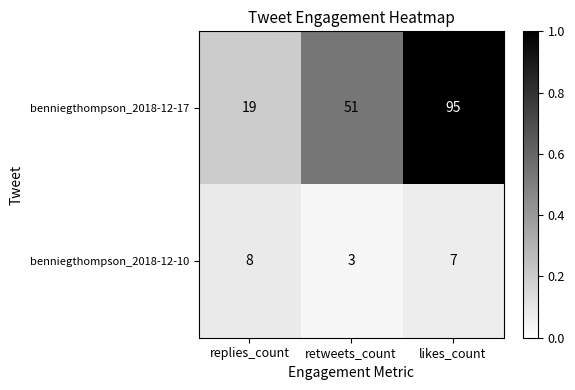

Which category has the highest value across all series?

likes_count